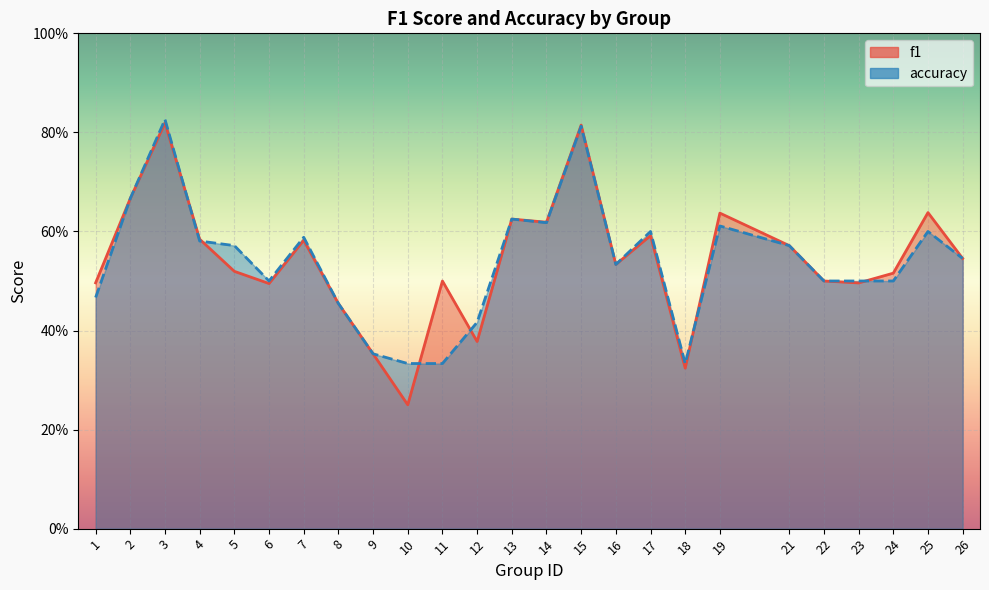

The accuracy series shows 0.1 at 1. True or false?

False